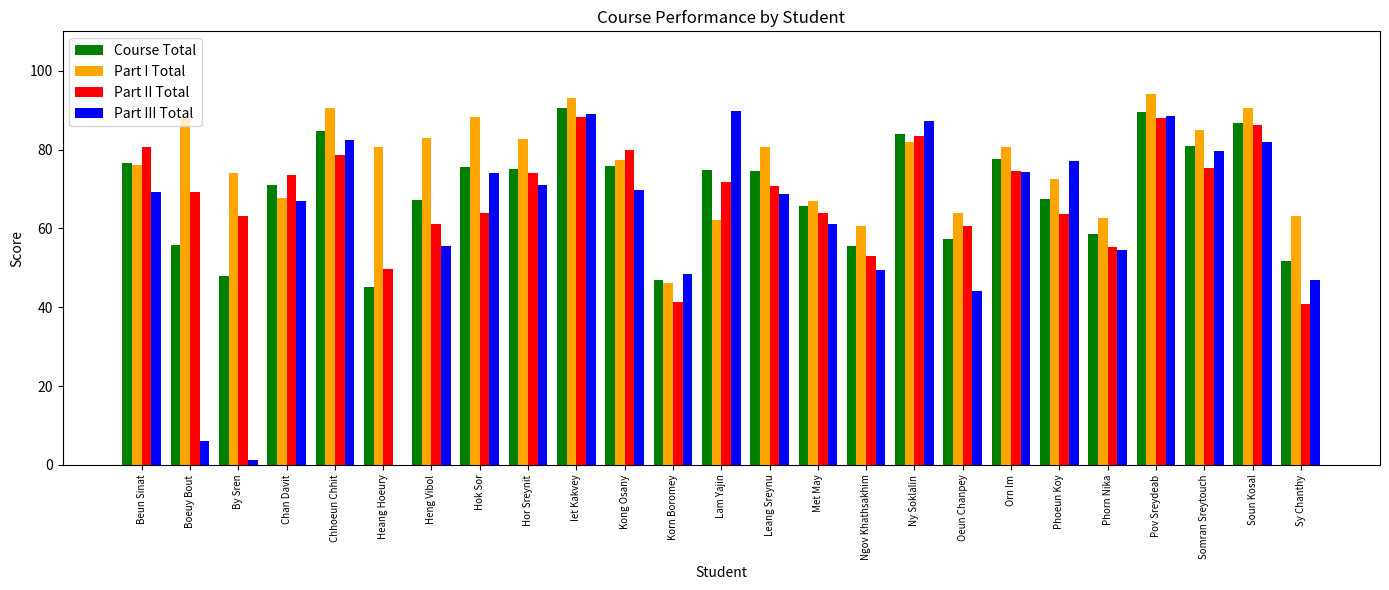

What are all the series names shown in the legend?

Course Total, Part I Total, Part II Total, Part III Total